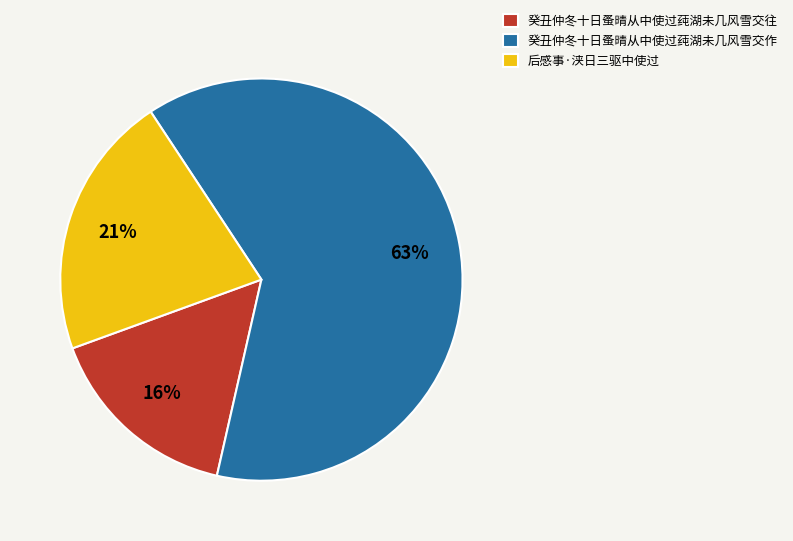

What is the largest slice in the pie chart?

癸丑仲冬十日蚤晴从中使过莼湖未几风雪交作